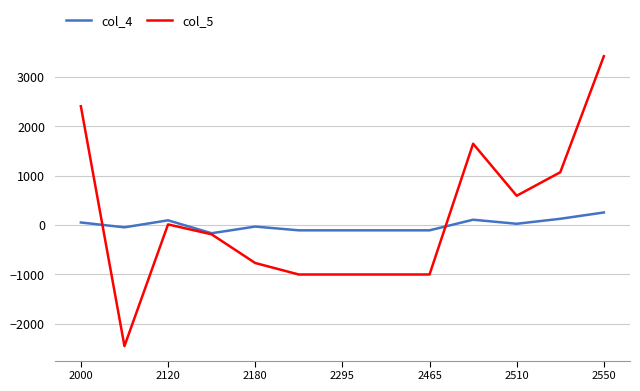

How many lines are shown in the chart?

2